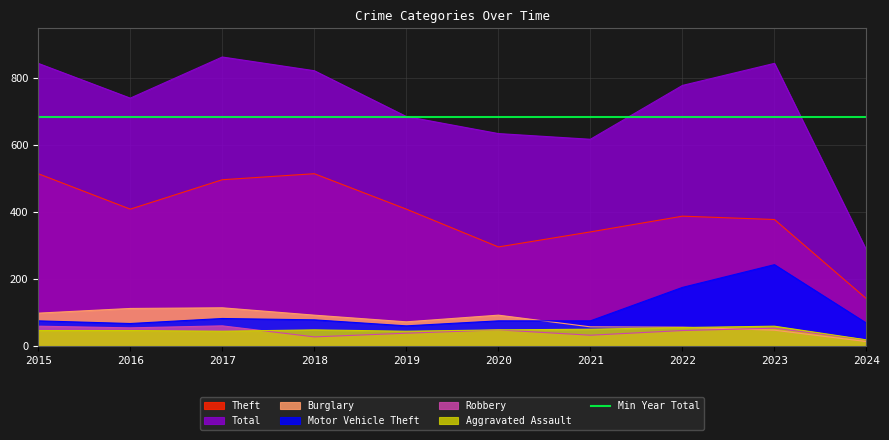

Where does the Burglary series first go above 92?

2015